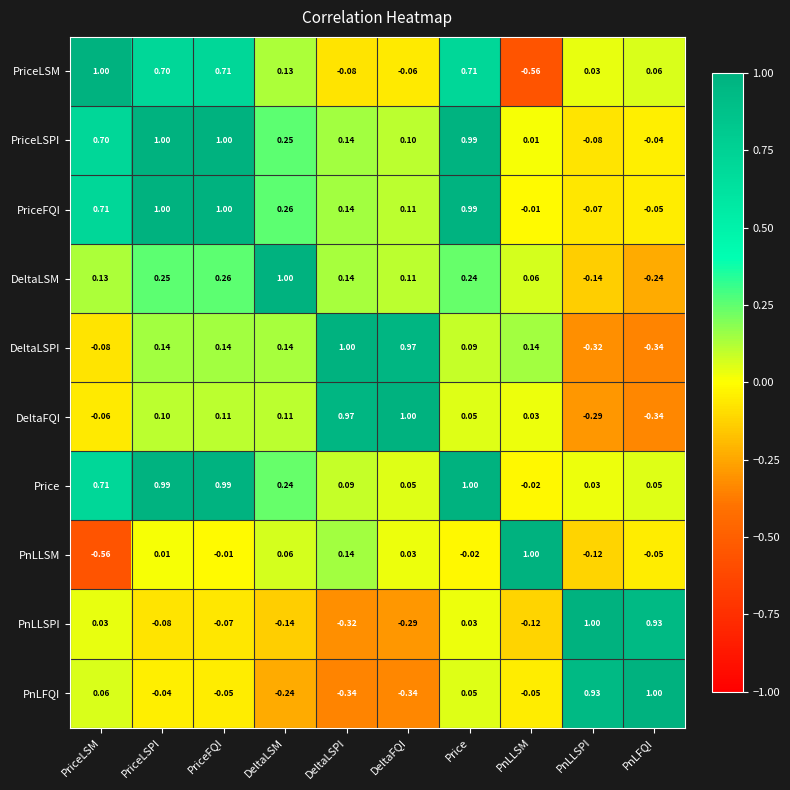

Is the value of Price at DeltaFQI greater than the value of DeltaLSPI at DeltaLSPI?

No